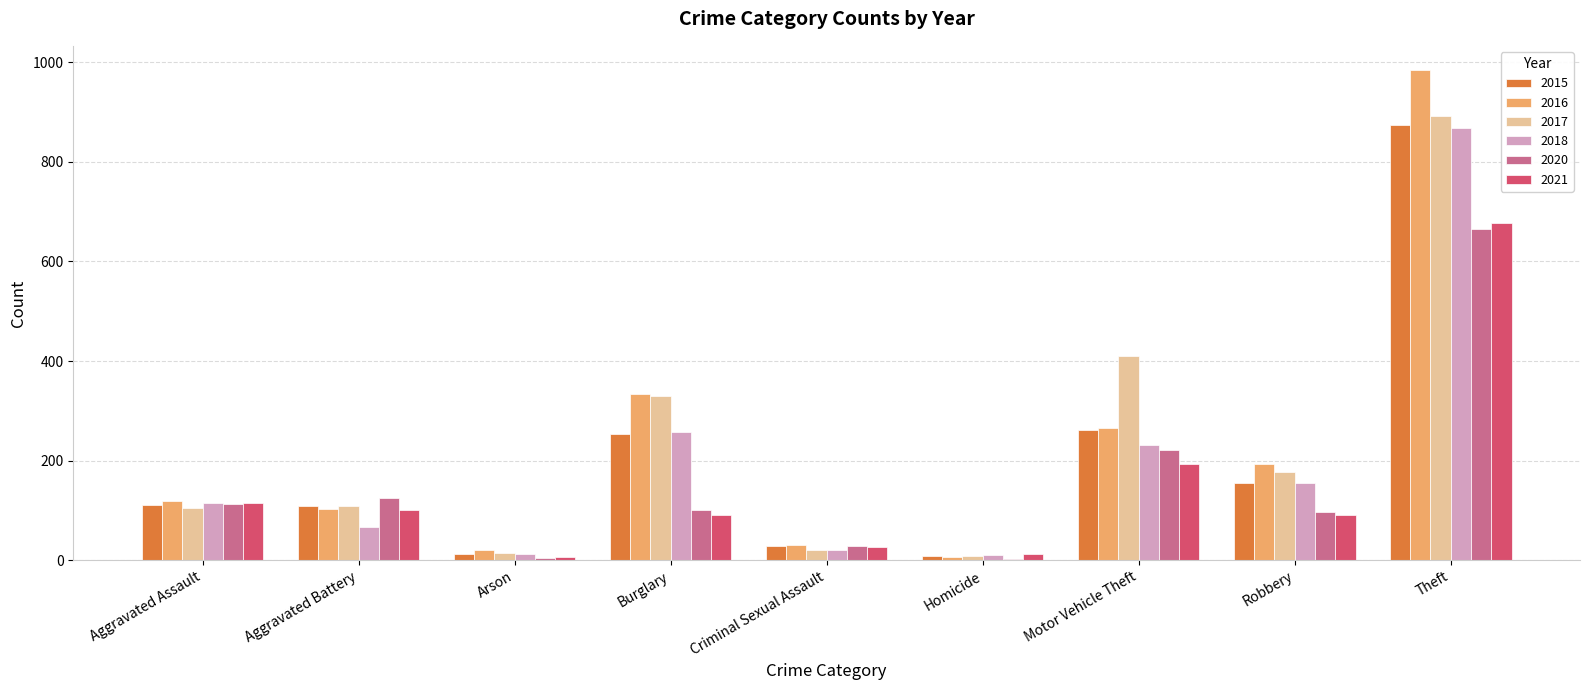

What is the total value across all series at Aggravated Battery?

610